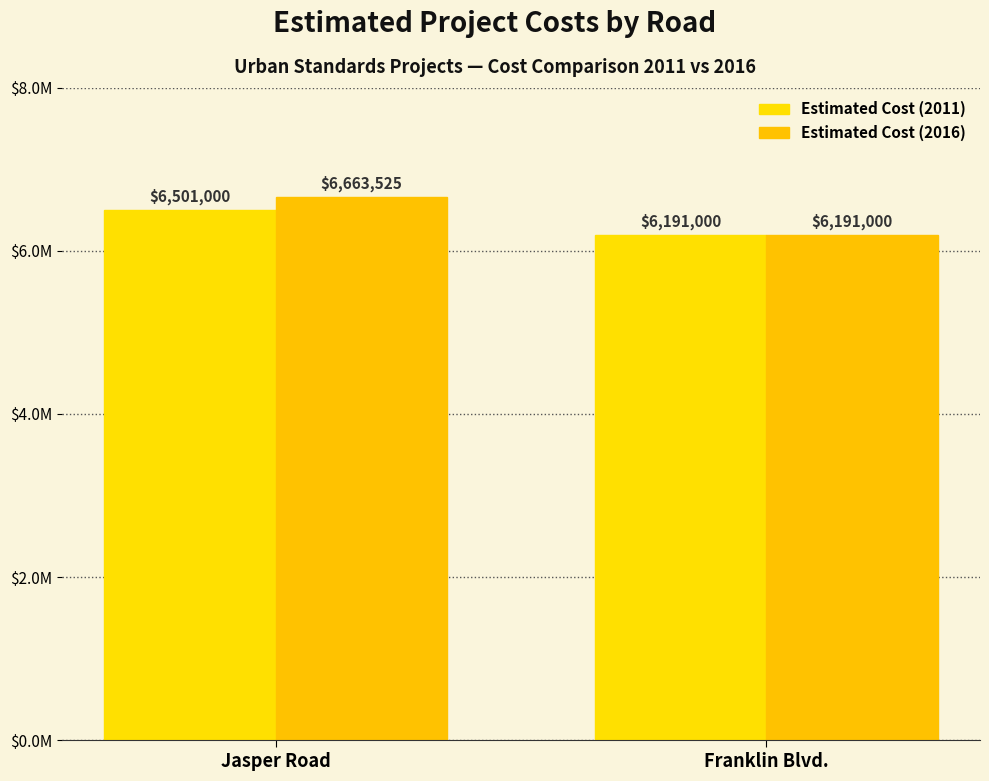

Does the chart contain any negative values?

No